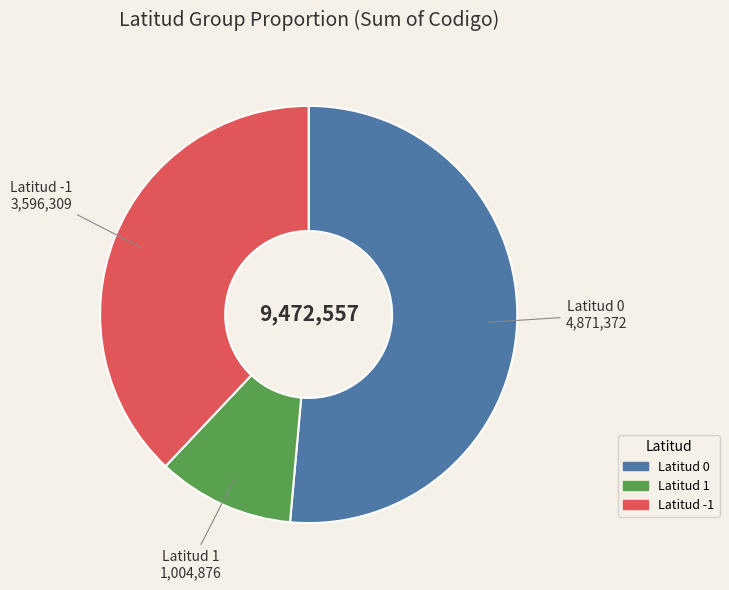

Is there a majority slice in this chart?

Yes